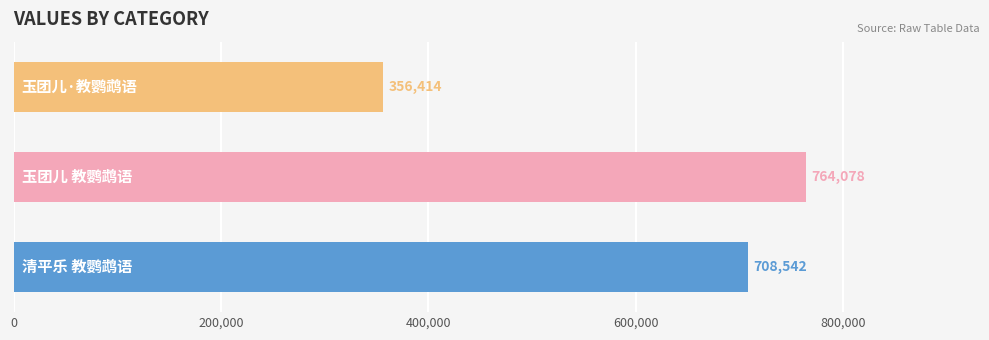

How many values are between 356414 and 764078?

3